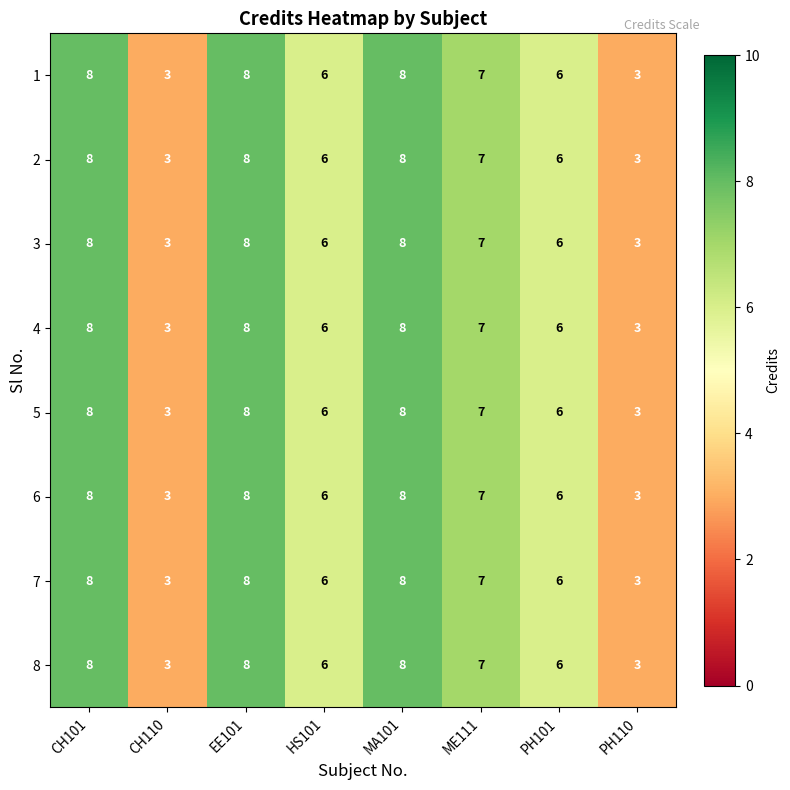

What is the greatest value displayed?

8